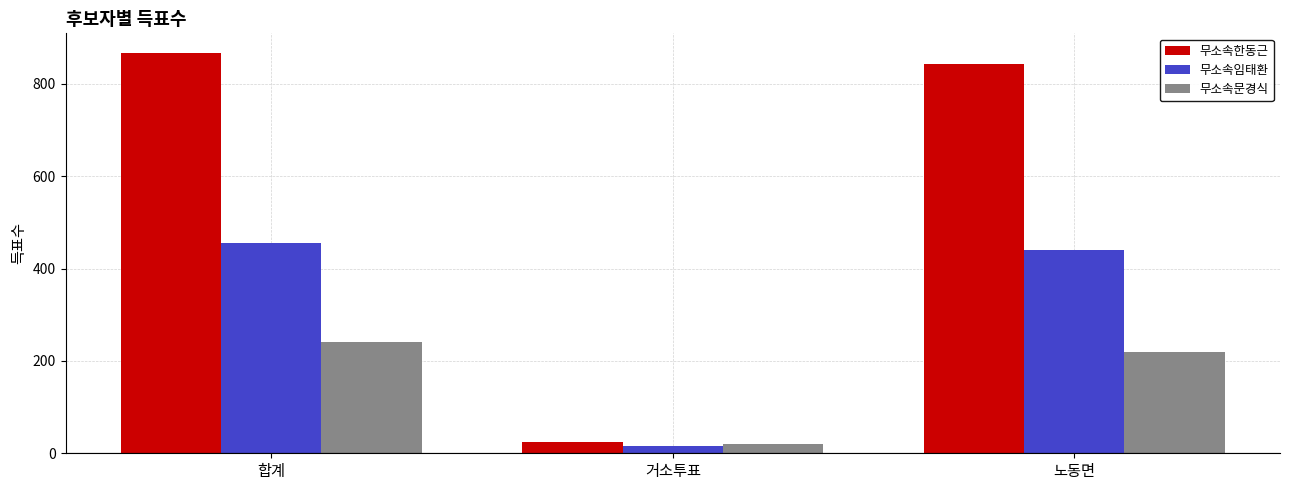

Which series has the largest total across all categories?

무소속한동근